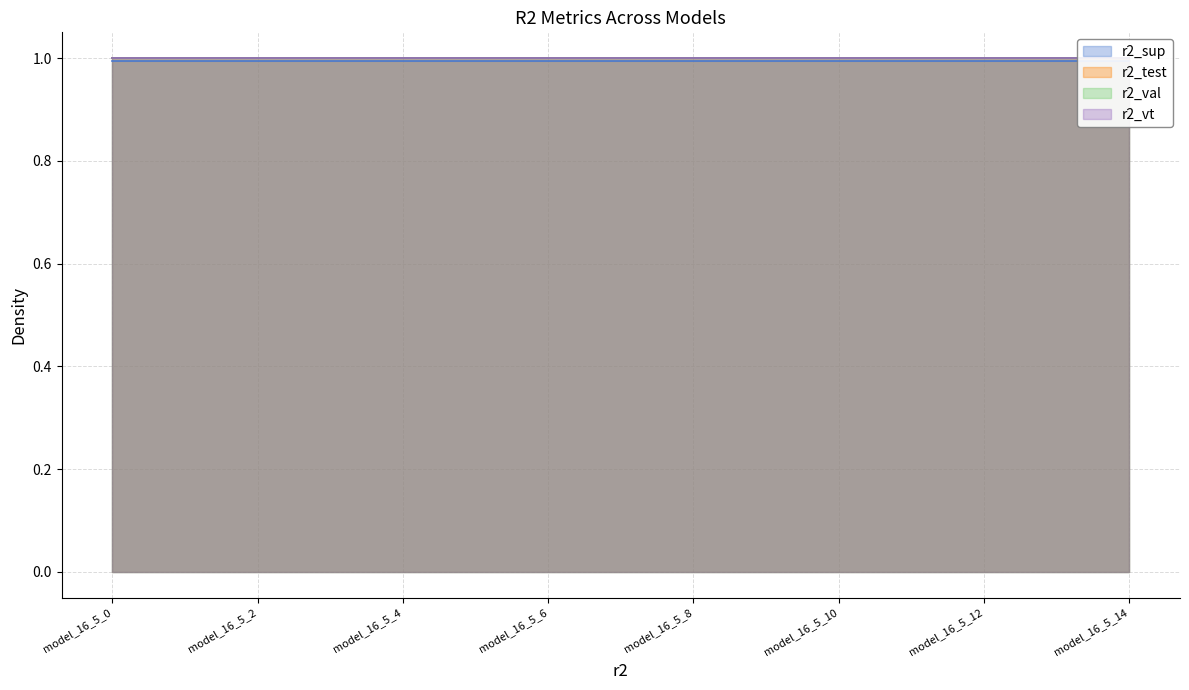

Is it true that r2_val equals 1.0 at model_16_5_6?

True